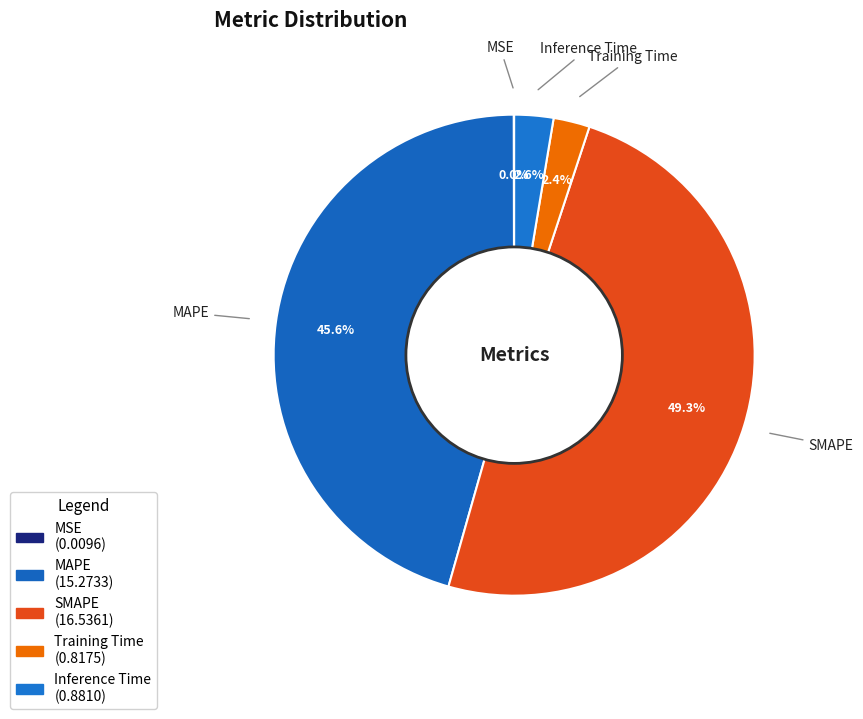

Which category has the biggest portion of the pie?

SMAPE